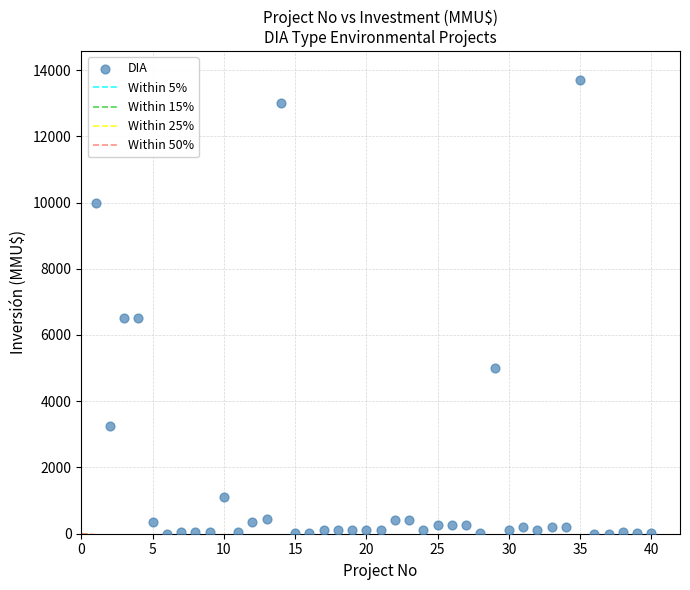

What is the range of X values (max minus min)?

39